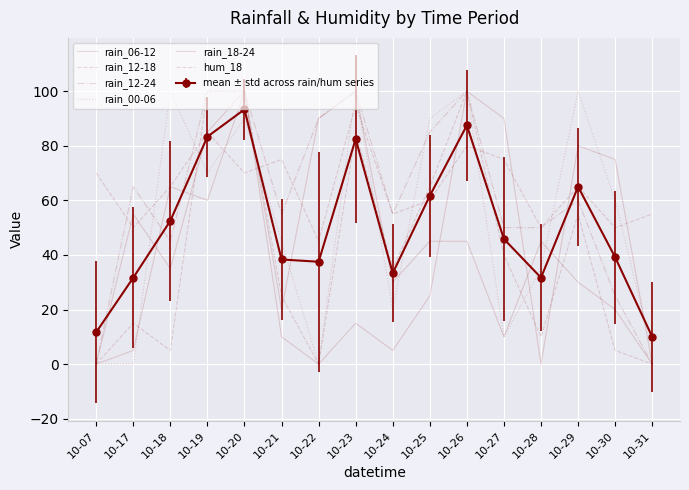

What is the difference between the maximum and minimum values in the hum_18 series?

50